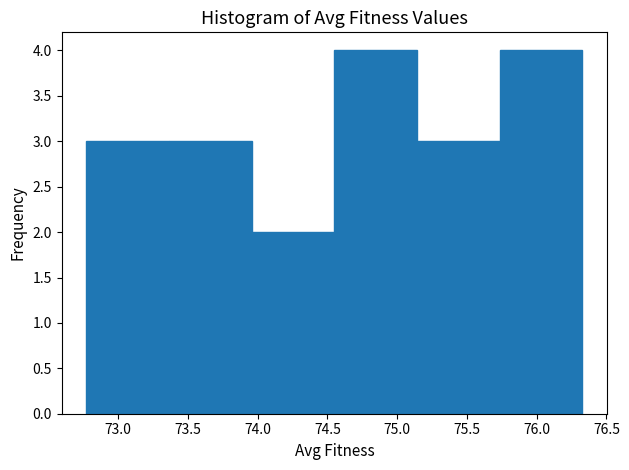

How tall is the bar that spans 73.35 to 73.95 on the x-axis? Neither the bar edges nor the heights are printed on the chart, so give them approximately, as read against the axes.

3